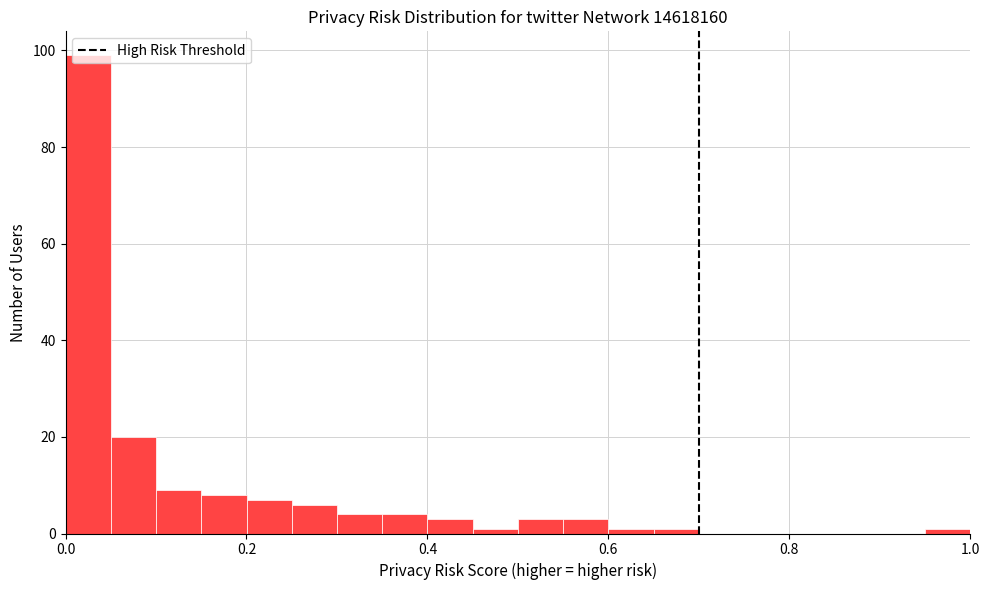

Read against the x-axis, roughly where is the centre of the tallest bar?

0.02